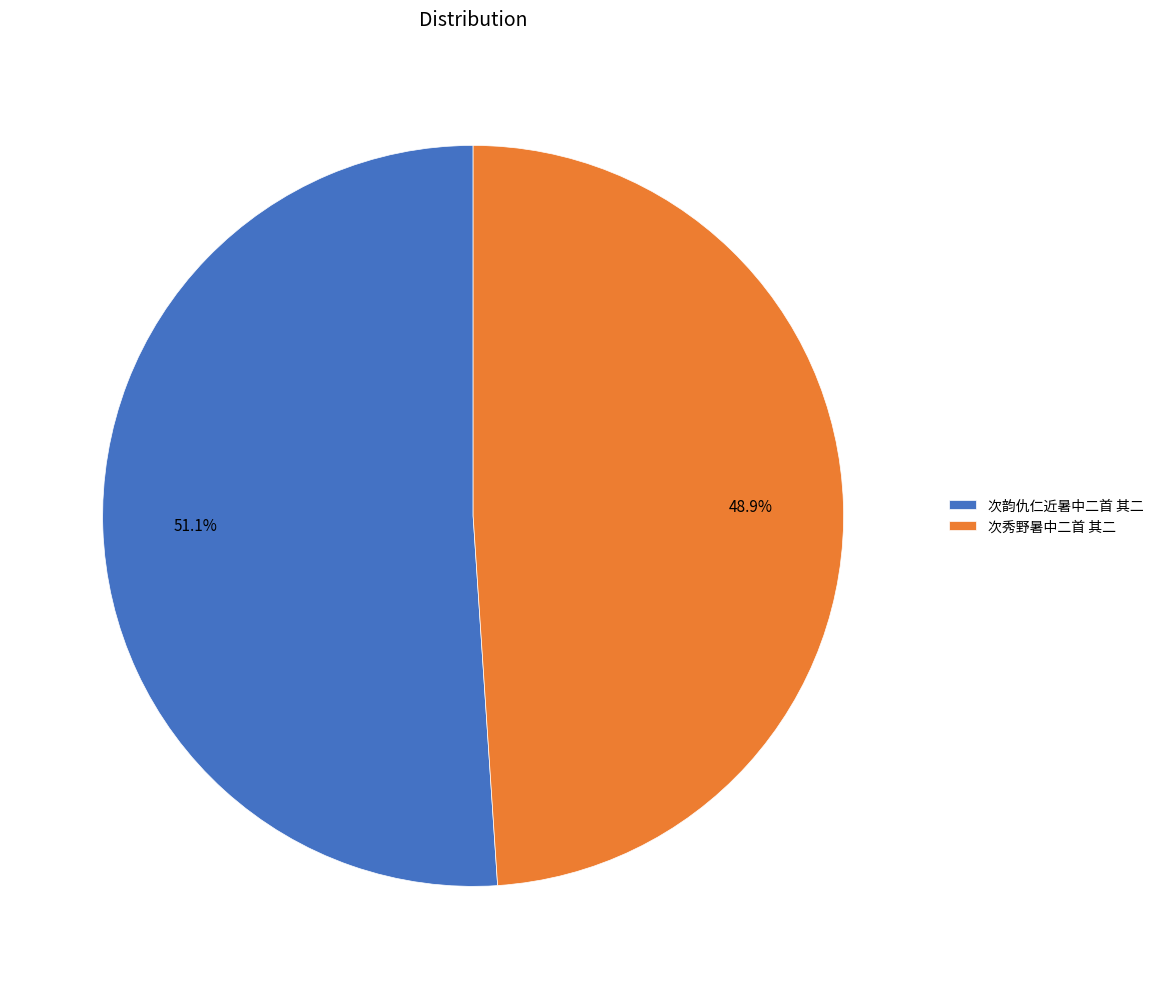

To the nearest percent, what is the average slice percentage?

50%